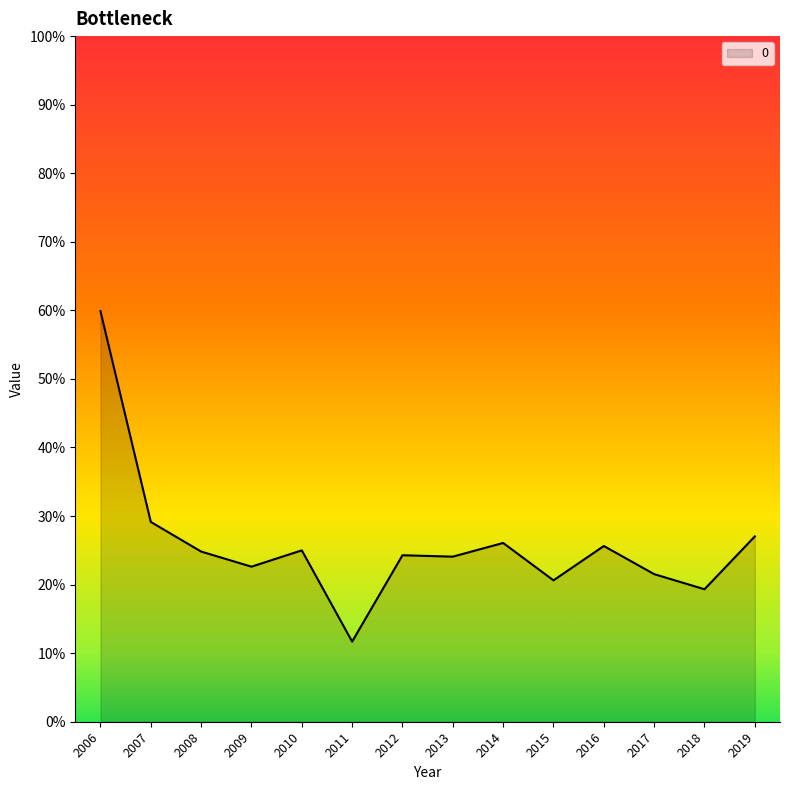

Does the chart have visible grid lines?

No